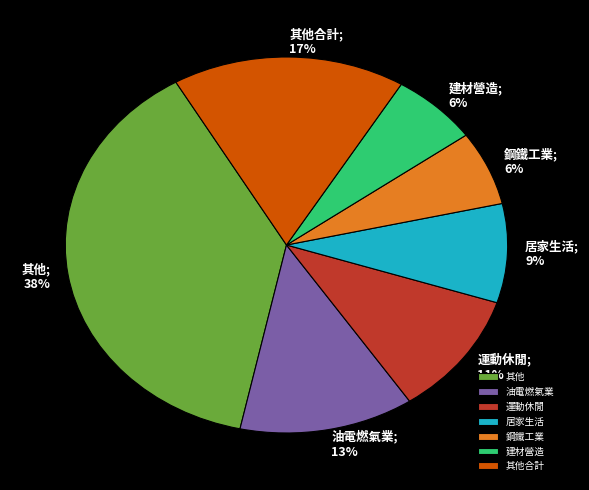

What is the largest slice in the pie chart?

其他